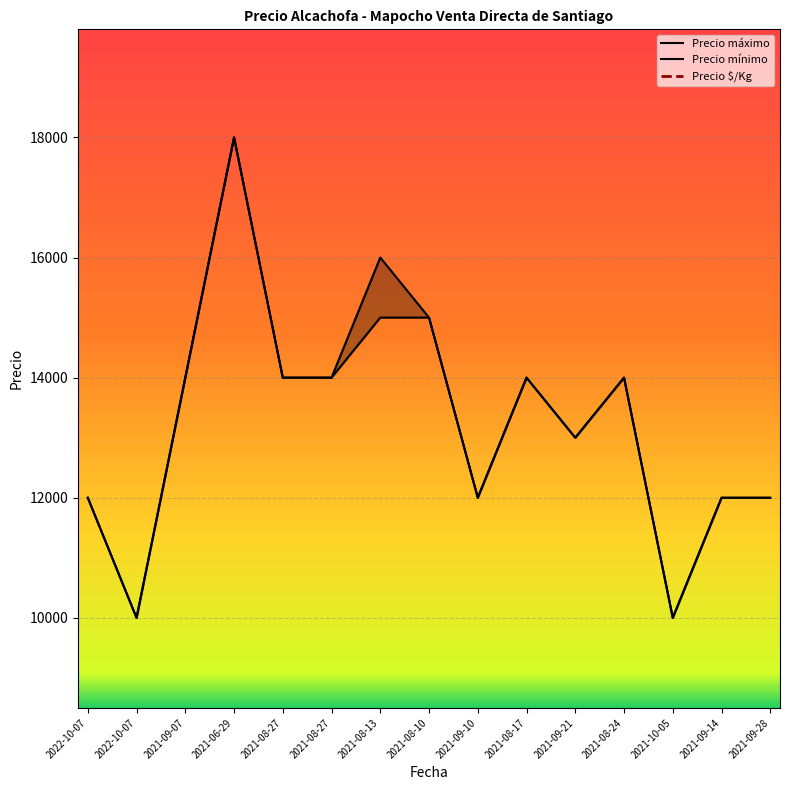

Rank the series by their maximum value, from highest to lowest.

Precio máximo, Precio mínimo, Precio $/Kg